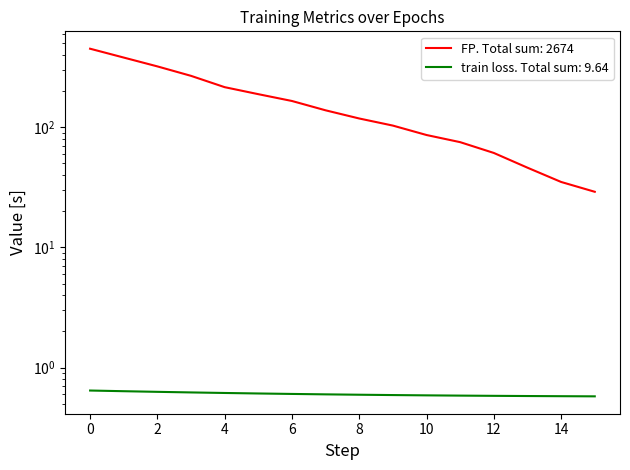

What is the value of the FP point at the 13th from the left?

61.0